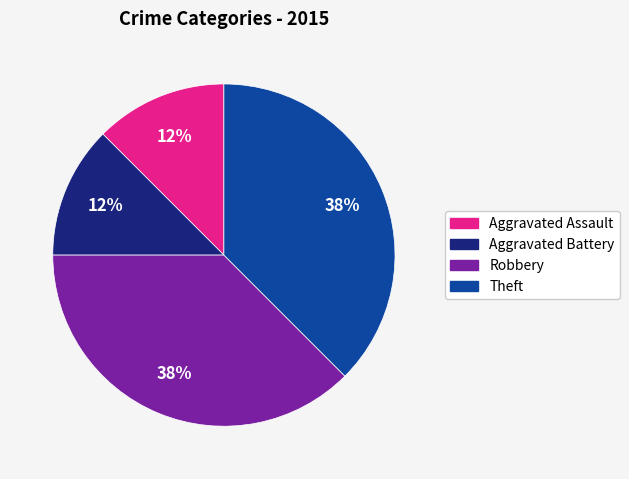

Is the sum of Aggravated Battery and Aggravated Assault greater than half?

No